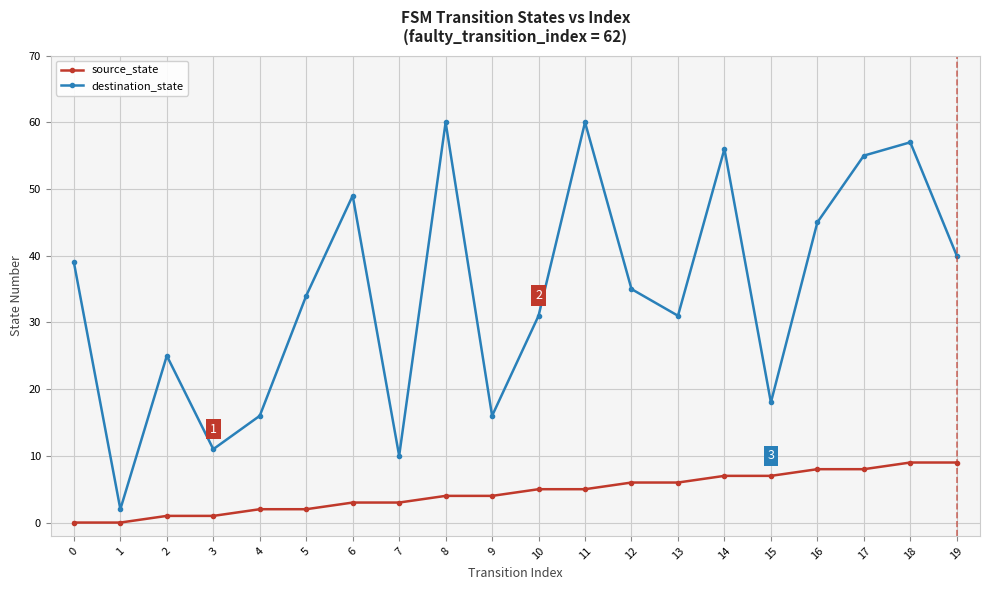

What is the sum of all destination_state values?

690